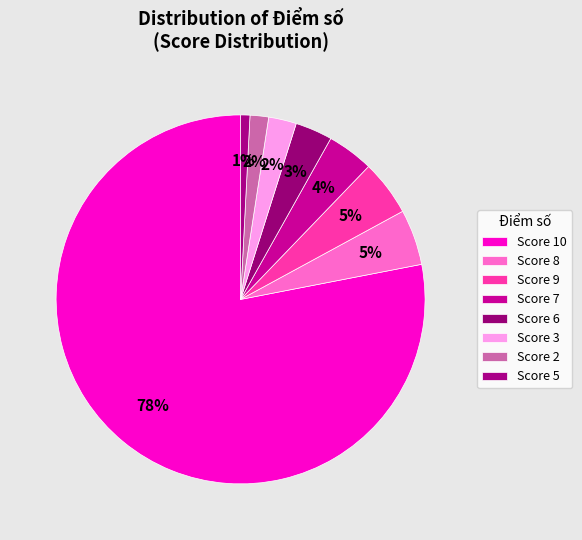

Count the number of slices in the pie.

8